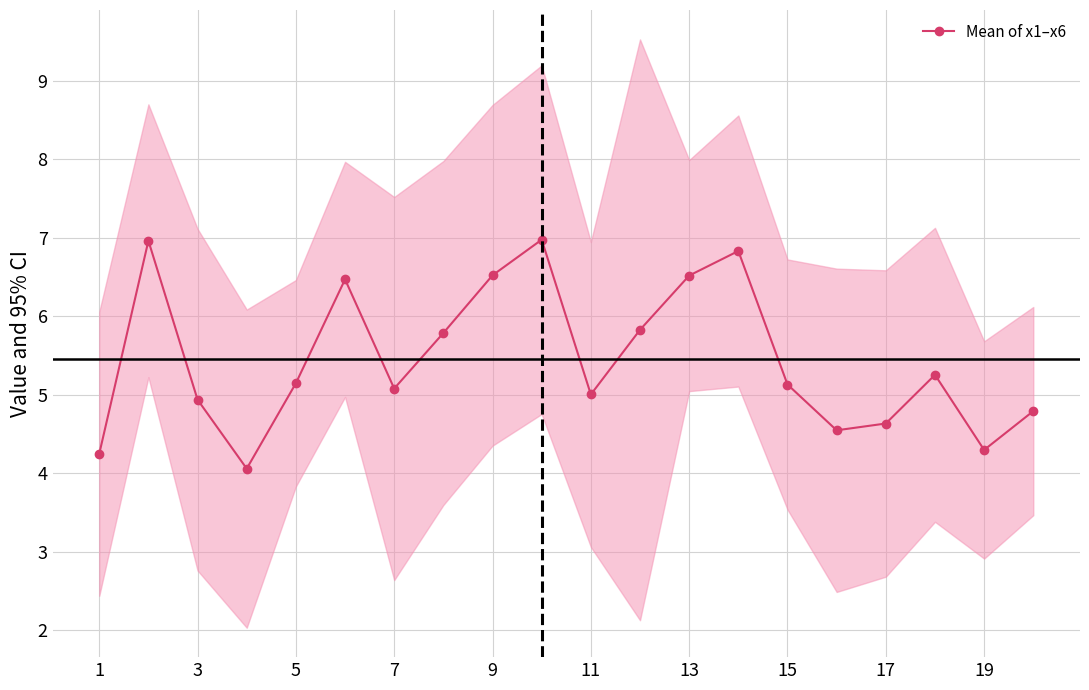

Is it true that Mean of x1–x6 equals 4.2 at 1?

True